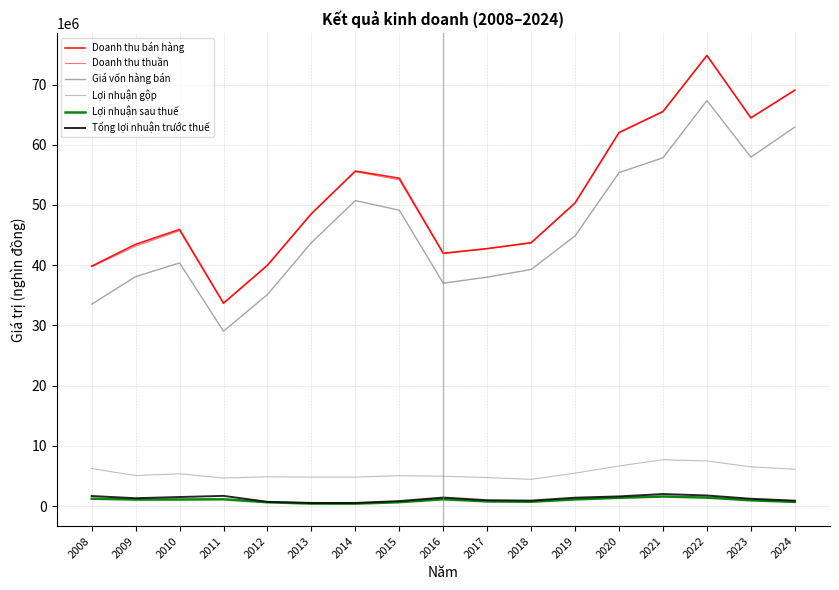

How many lines are shown in the chart?

6